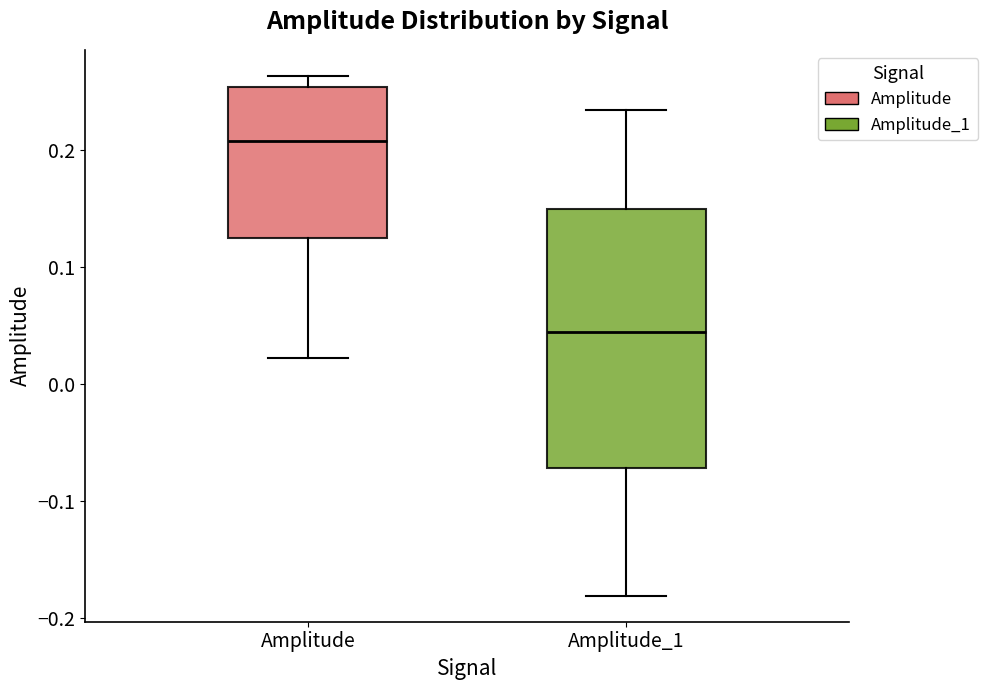

Reading left to right, read every box against the y-axis: the position of its median line, the range the box covers, and the ends of its whiskers. The values are not printed on the chart, so give them approximately, as read against the axis.

Amplitude: median 0.21, box 0.12 to 0.25, whiskers 0.02 to 0.26
Amplitude_1: median 0.04, box -0.07 to 0.15, whiskers -0.18 to 0.23